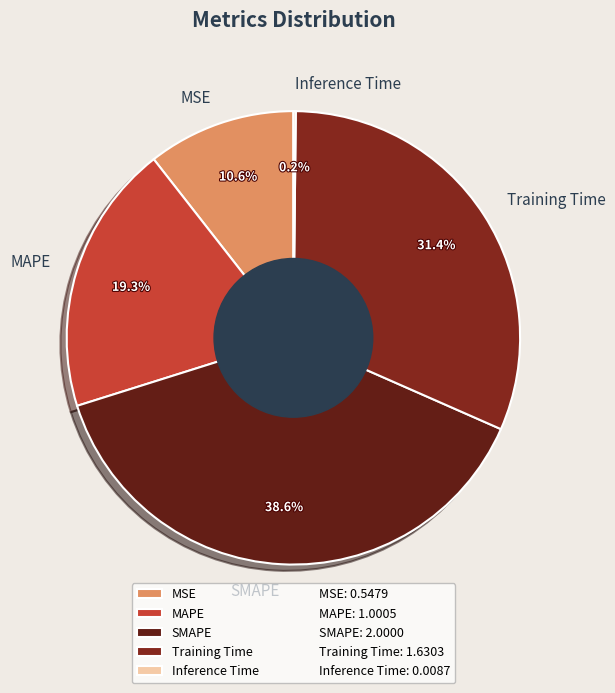

Is it true that MAPE is 24% of the pie?

False